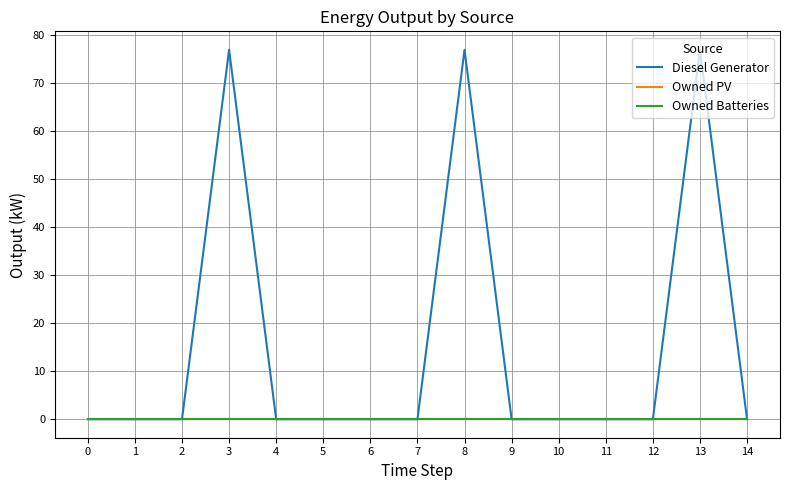

Which series has the widest spread of values?

Diesel Generator